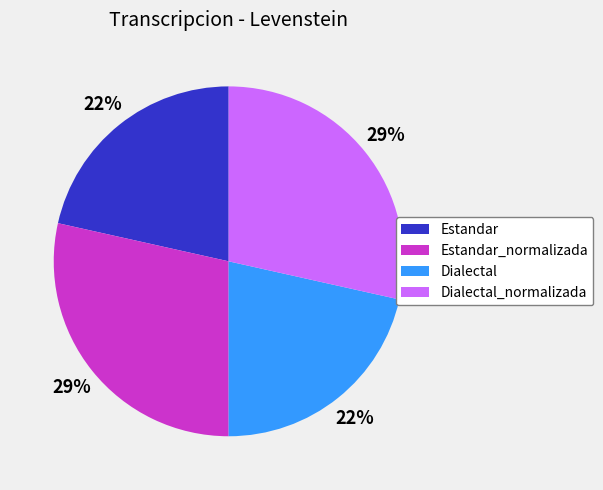

Do Estandar_normalizada and Dialectal_normalizada together represent more than half of the pie?

Yes